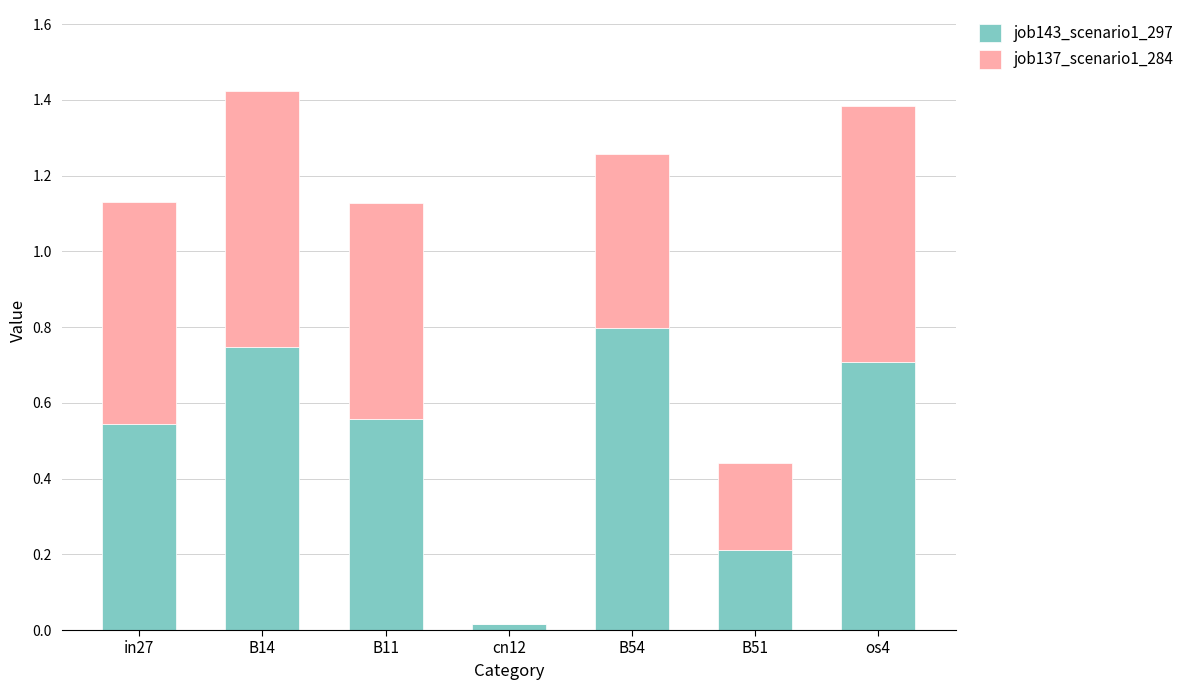

What is the sum of the job143_scenario1_297 values at B11 and B14?

1.3